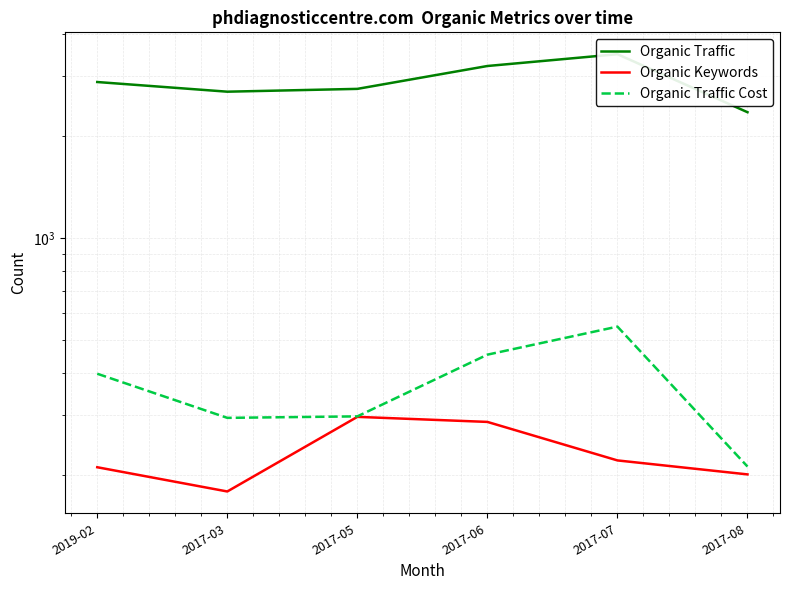

How many interior local peaks does the Organic Traffic series have?

1